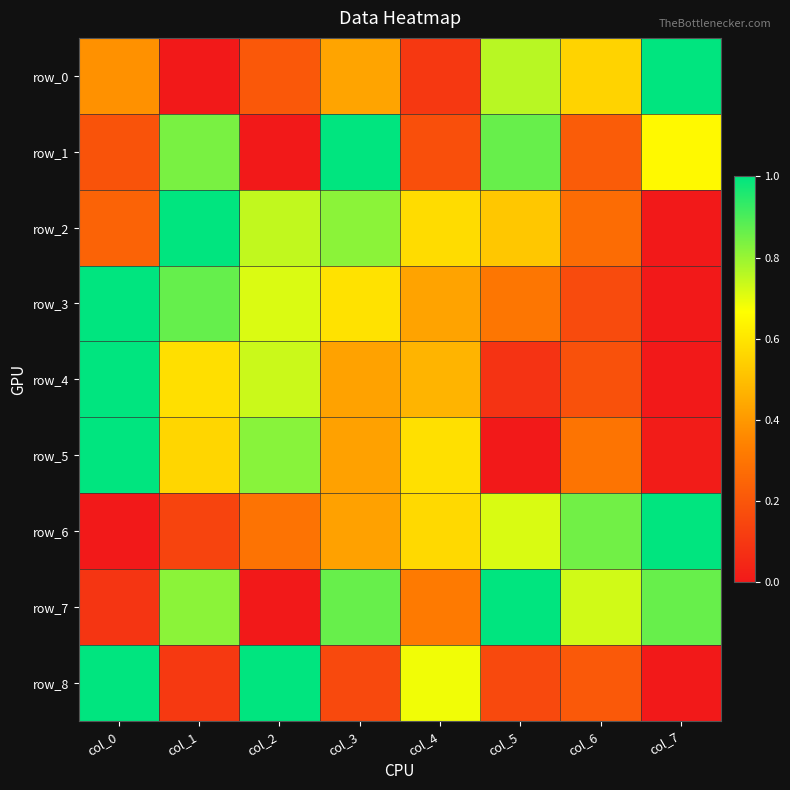

At col_4, list the series in order from largest to smallest.

row_8, row_5, row_2, row_6, row_4, row_3, row_7, row_1, row_0